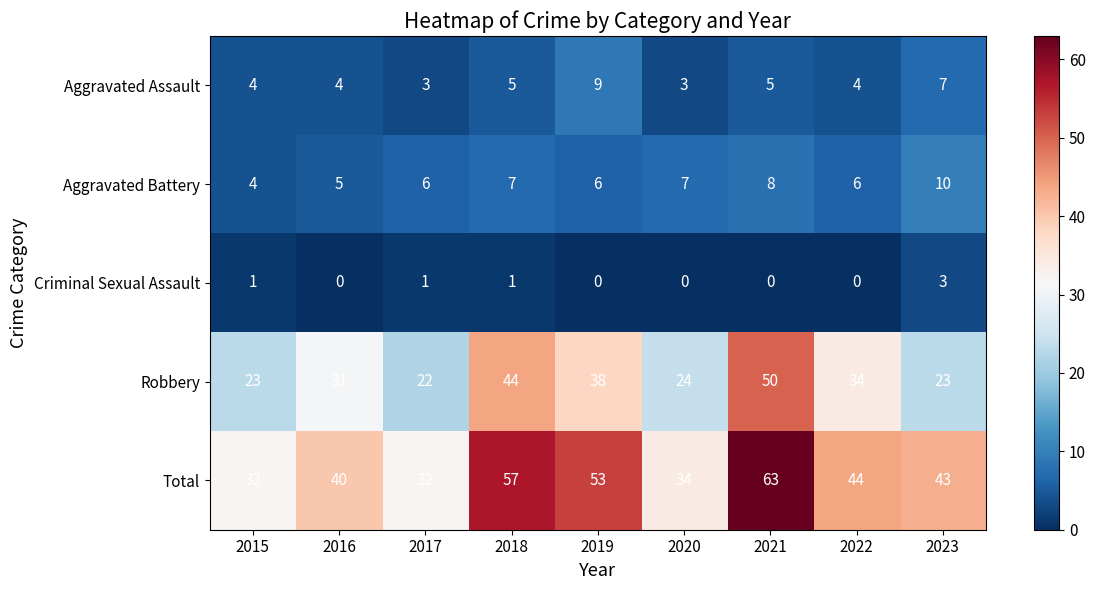

How many distinct data groups are displayed?

5